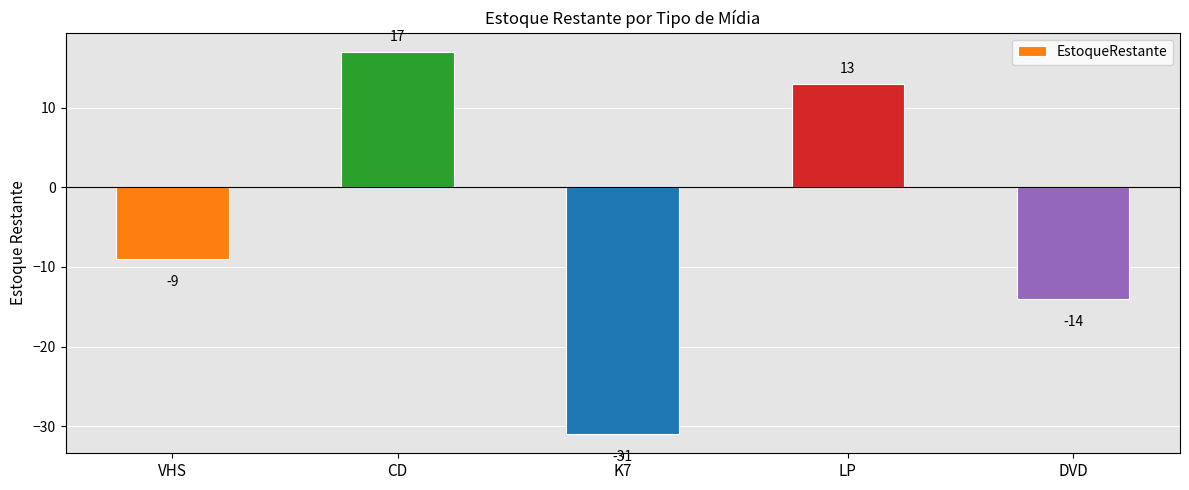

How many bars are there in total?

5